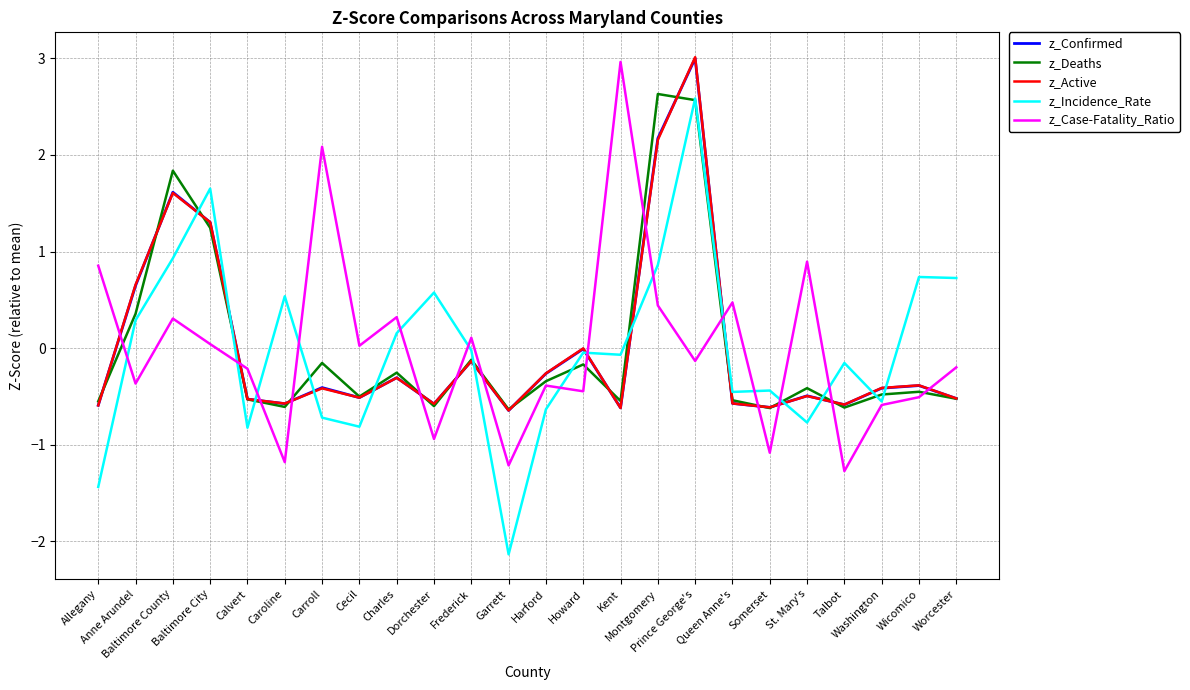

How many intersections are there between z_Confirmed and z_Case-Fatality_Ratio?

14